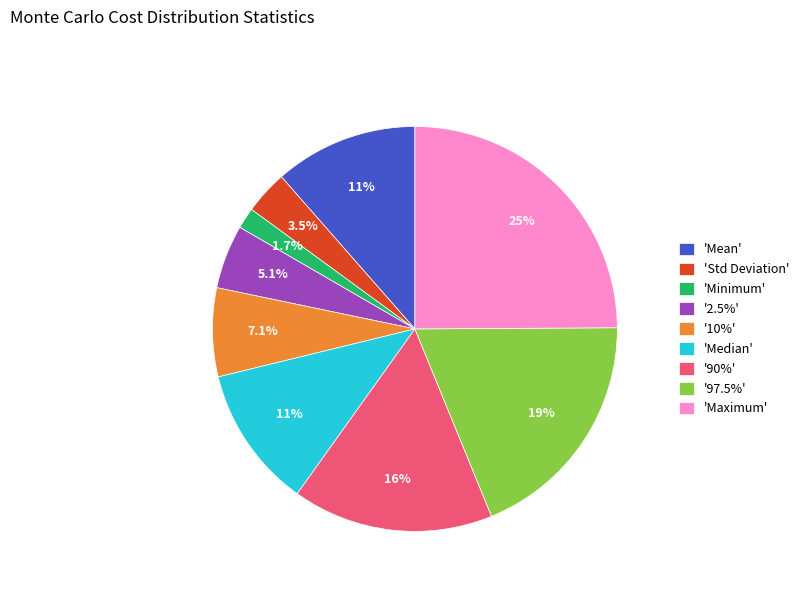

Which has a higher value, '90%' or 'Maximum'?

'Maximum'